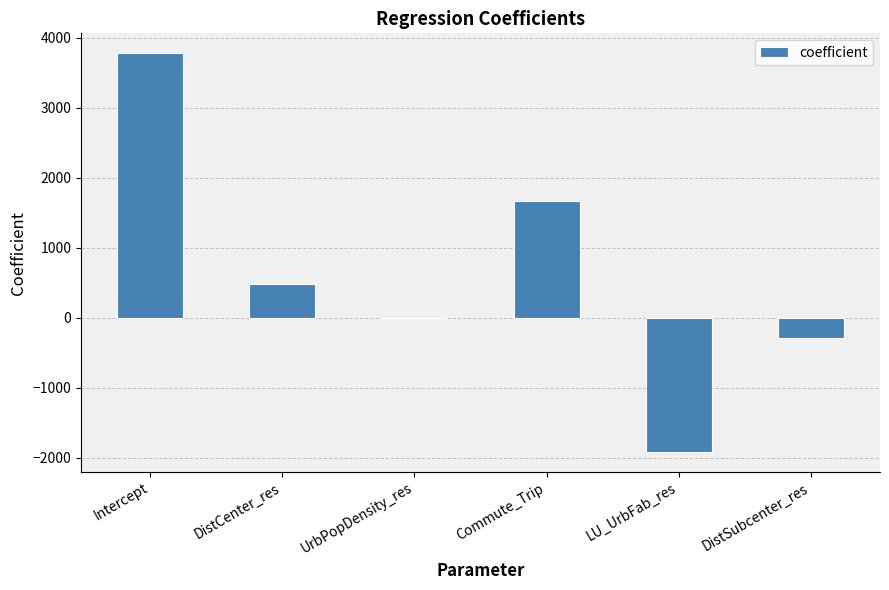

At which category does the chart reach its peak across all series?

Intercept